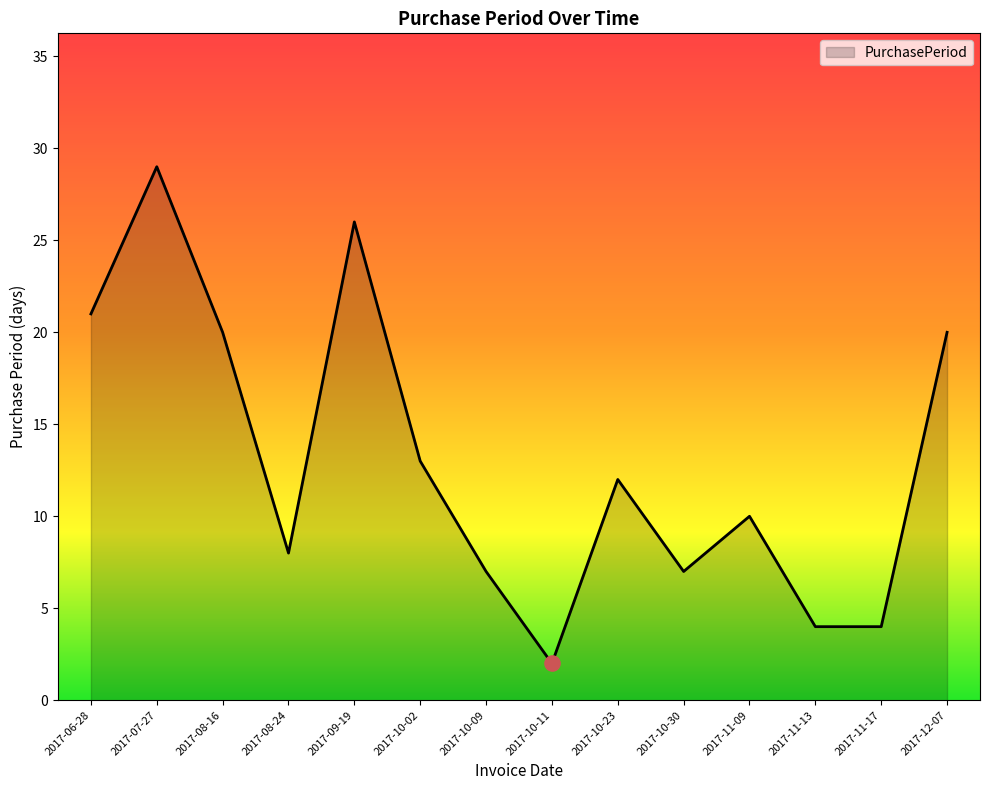

What is the ratio of the value at 2017-11-13 to the value at 2017-08-16?

0.2